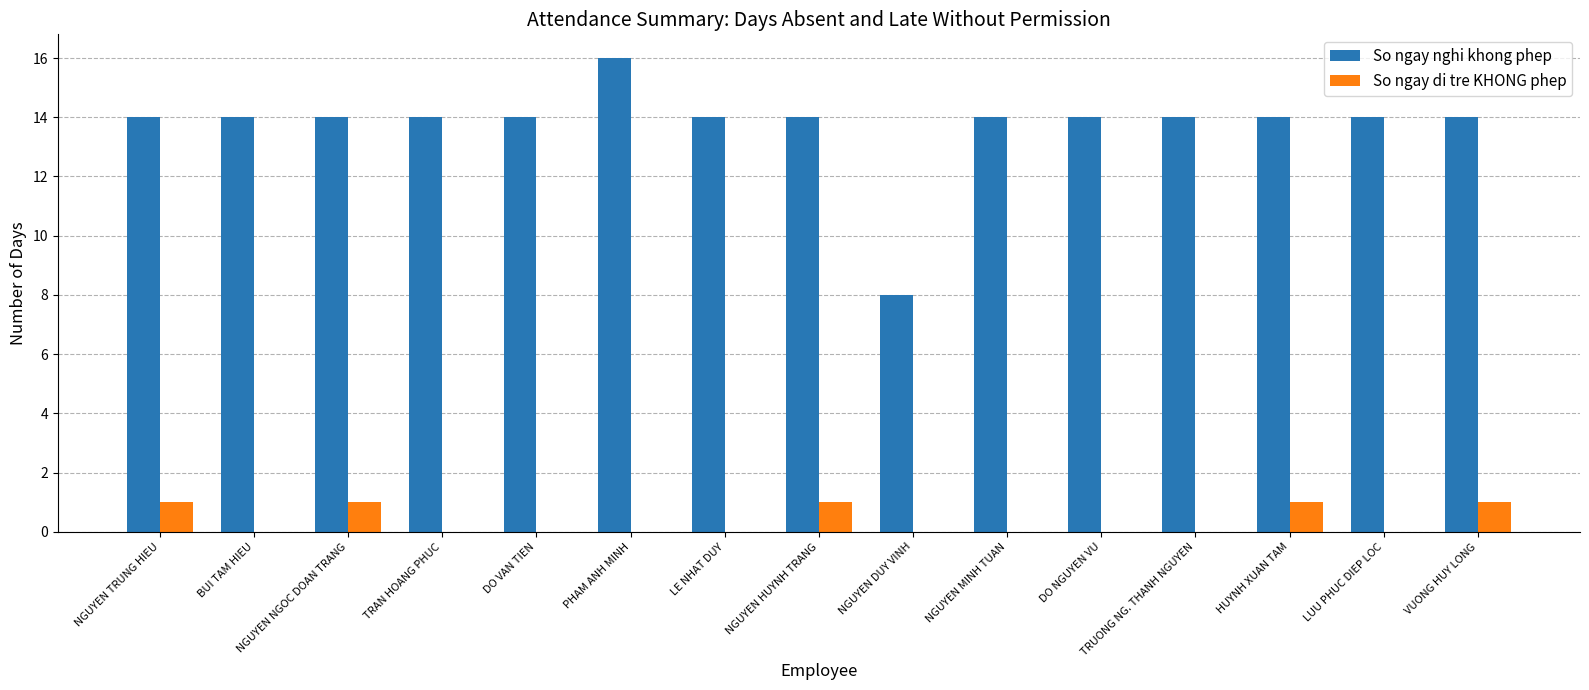

Reading left to right, transcribe all the data shown in this chart.

So ngay nghi khong phep: NGUYEN TRUNG HIEU=14	BUI TAM HIEU=14	NGUYEN NGOC DOAN TRANG=14	TRAN HOANG PHUC=14	DO VAN TIEN=14	PHAM ANH MINH=16	LE NHAT DUY=14	NGUYEN HUYNH TRANG=14	NGUYEN DUY VINH=8	NGUYEN MINH TUAN=14	DO NGUYEN VU=14	TRUONG NG. THANH NGUYEN=14	HUYNH XUAN TAM=14	LUU PHUC DIEP LOC=14	VUONG HUY LONG=14
So ngay di tre KHONG phep: NGUYEN TRUNG HIEU=1	BUI TAM HIEU=0	NGUYEN NGOC DOAN TRANG=1	TRAN HOANG PHUC=0	DO VAN TIEN=0	PHAM ANH MINH=0	LE NHAT DUY=0	NGUYEN HUYNH TRANG=1	NGUYEN DUY VINH=0	NGUYEN MINH TUAN=0	DO NGUYEN VU=0	TRUONG NG. THANH NGUYEN=0	HUYNH XUAN TAM=1	LUU PHUC DIEP LOC=0	VUONG HUY LONG=1